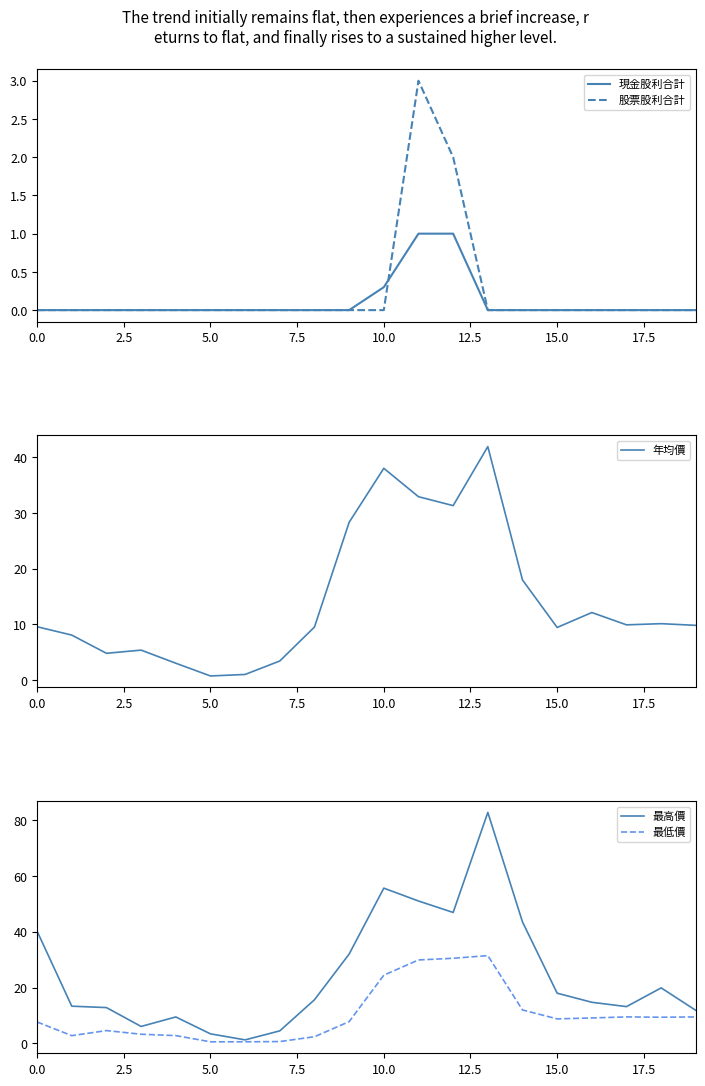

Count the number of categories in the chart.

20